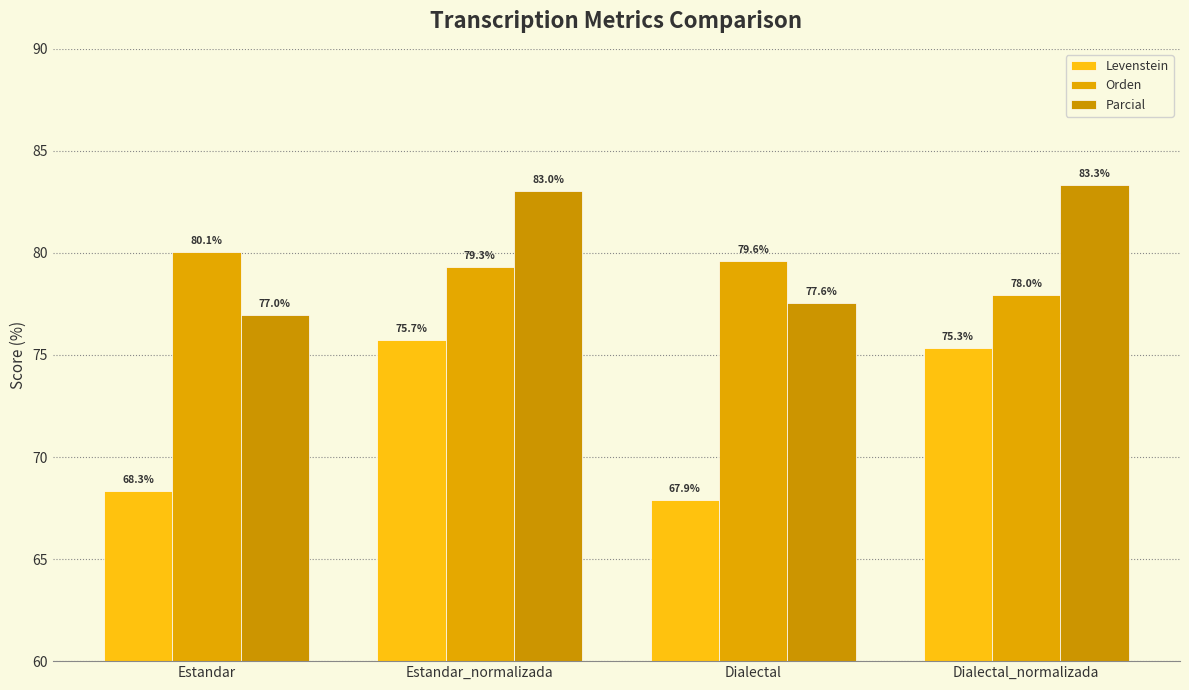

What is the lowest value of the Orden series?

78.0